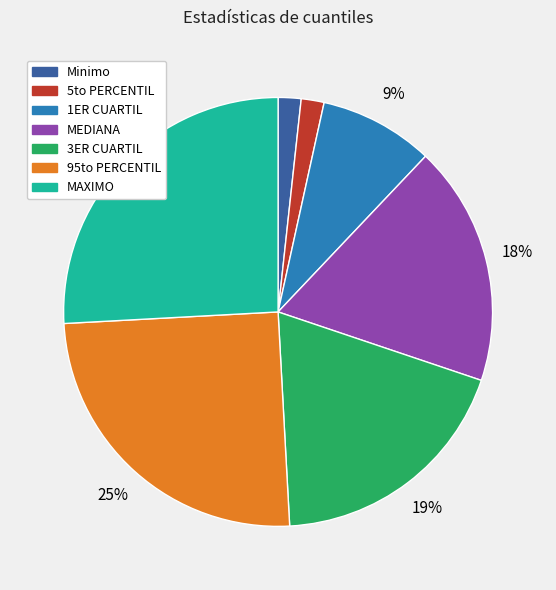

Which has a higher value, Minimo or MAXIMO?

MAXIMO